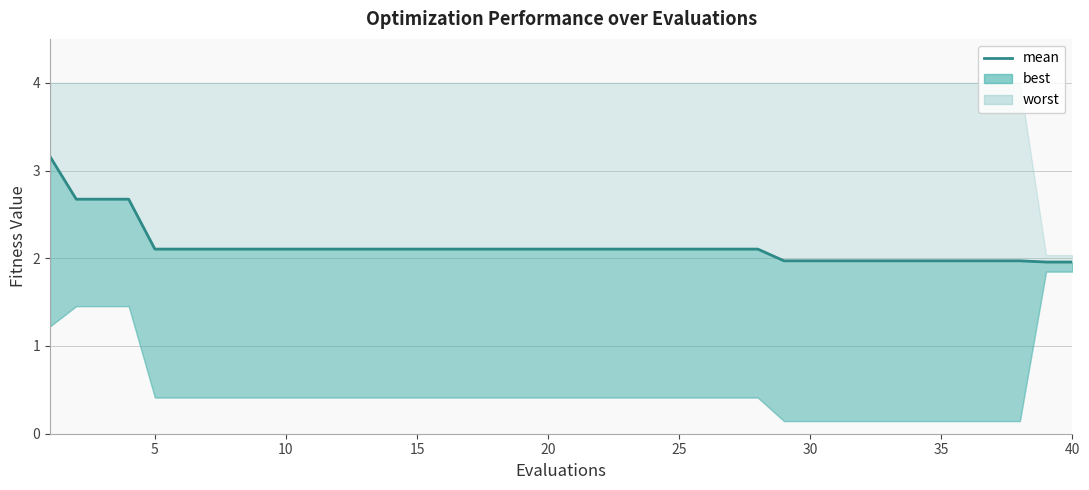

Count the number of categories in the chart.

40